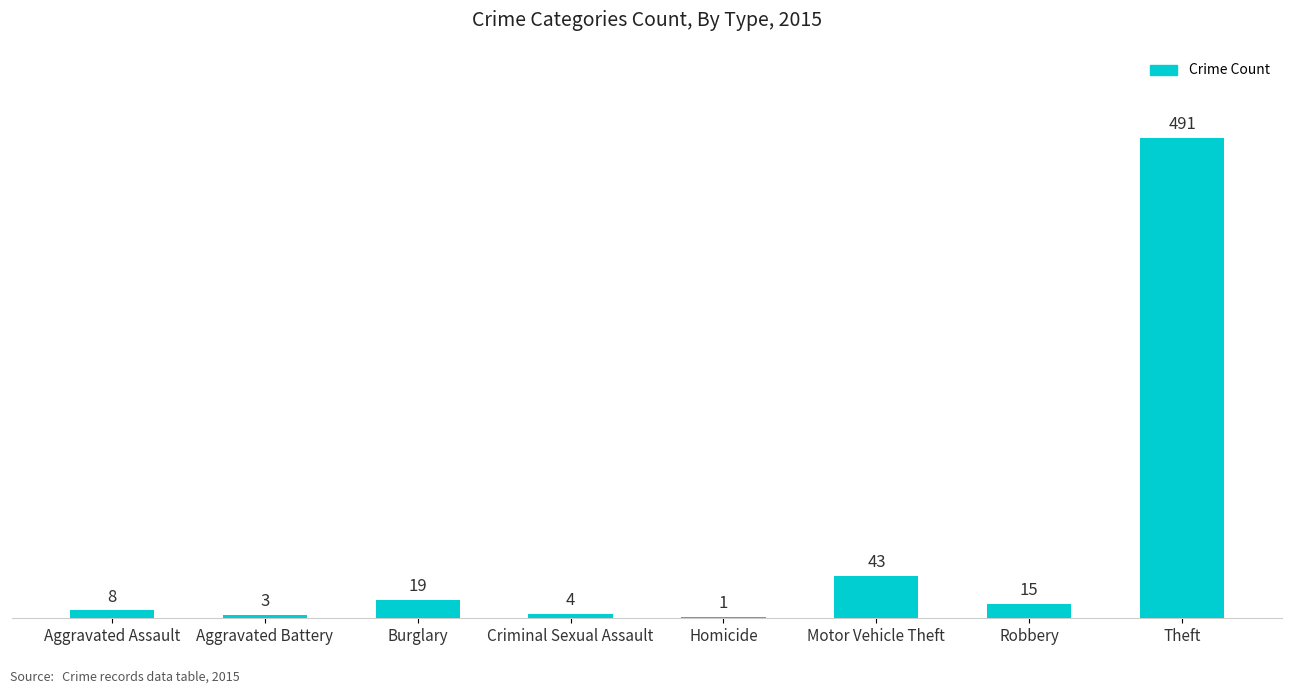

What is the sum of all values?

584